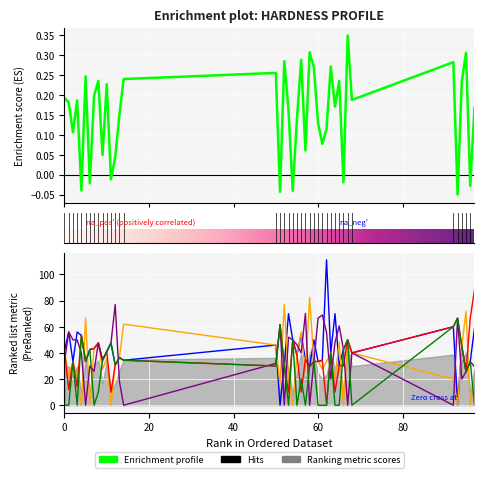

Read the Ni value at 62.

55.6